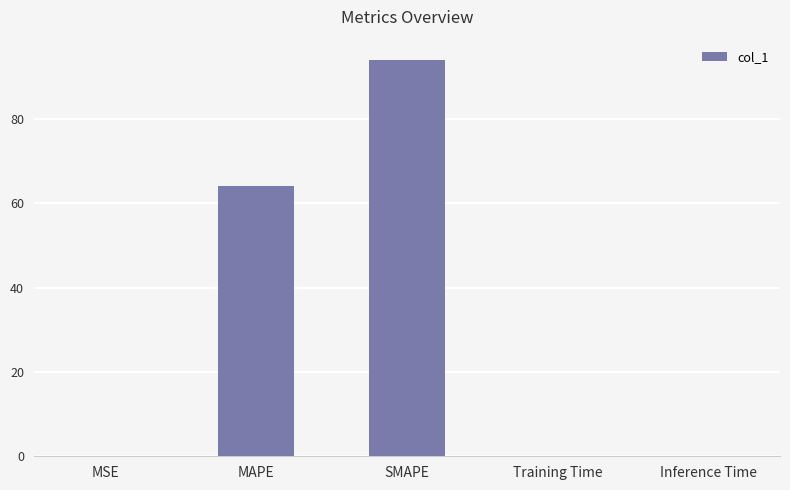

True or false: the data shows 38.2 at SMAPE.

False